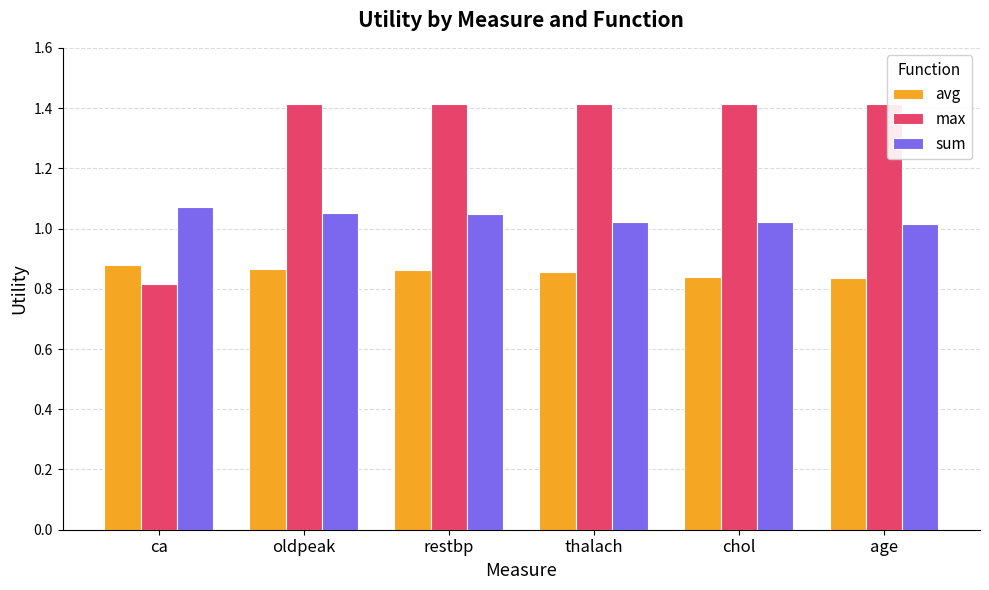

The max series shows 1.4 at age. True or false?

True